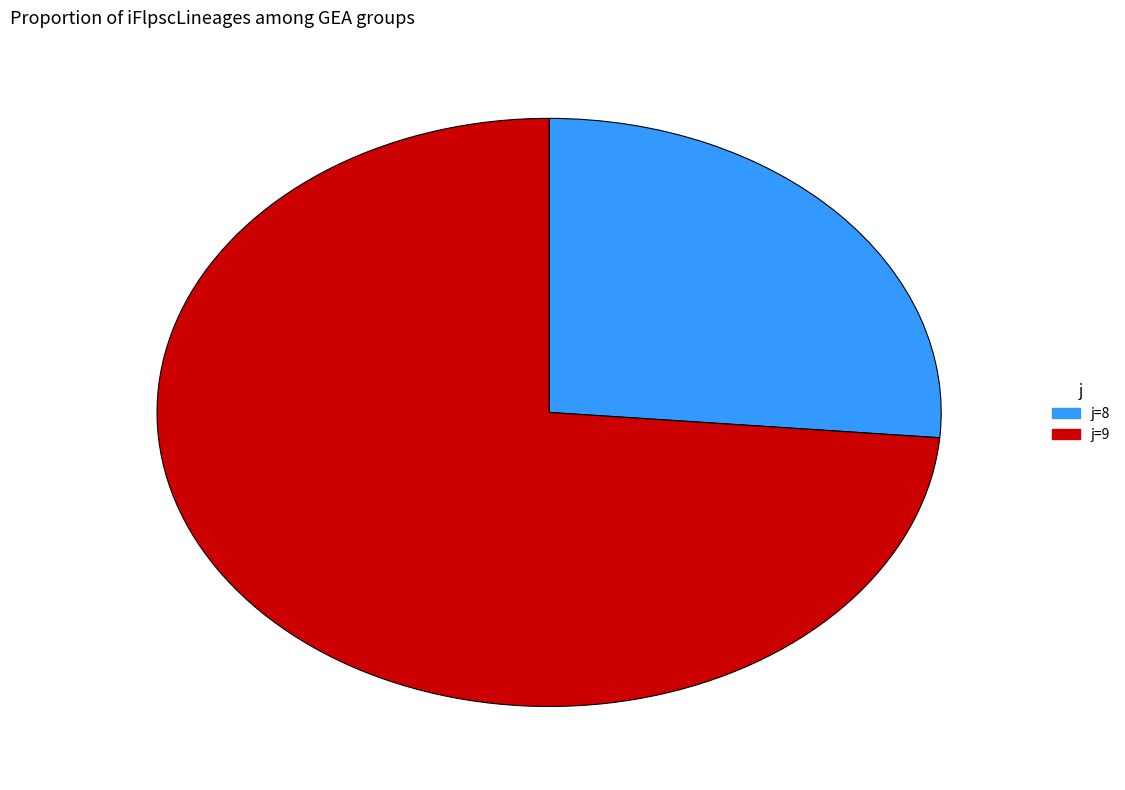

Which category has the smallest portion of the pie?

j=8